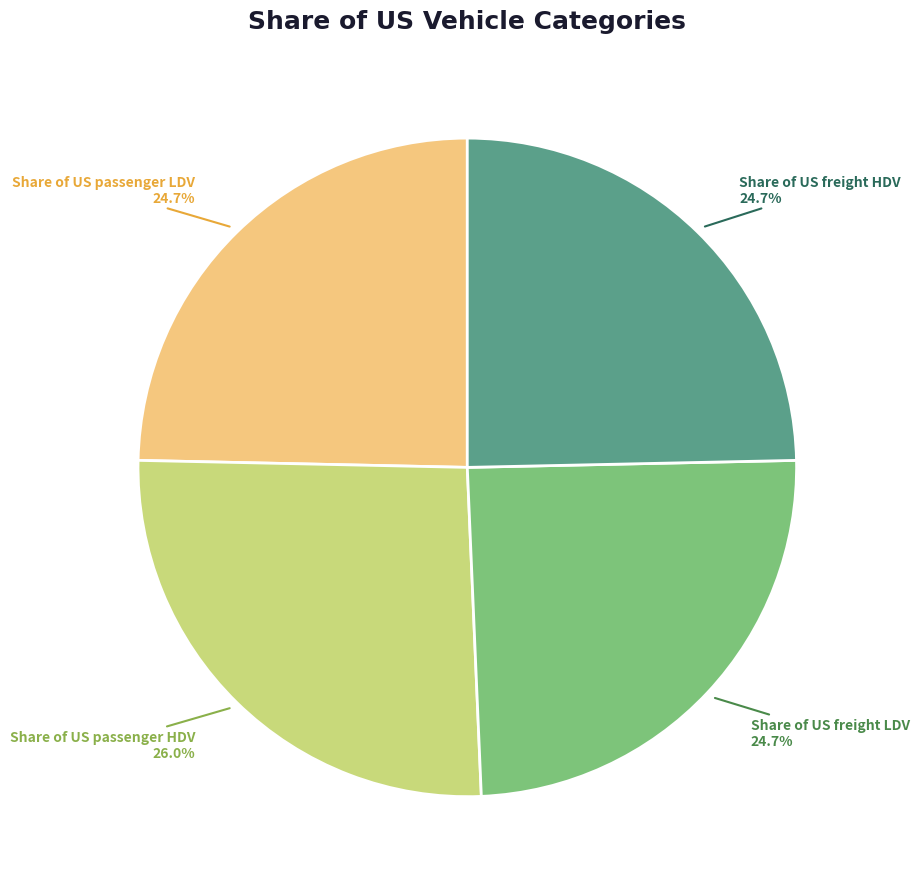

Is Share of US freight HDV the majority of the pie?

No